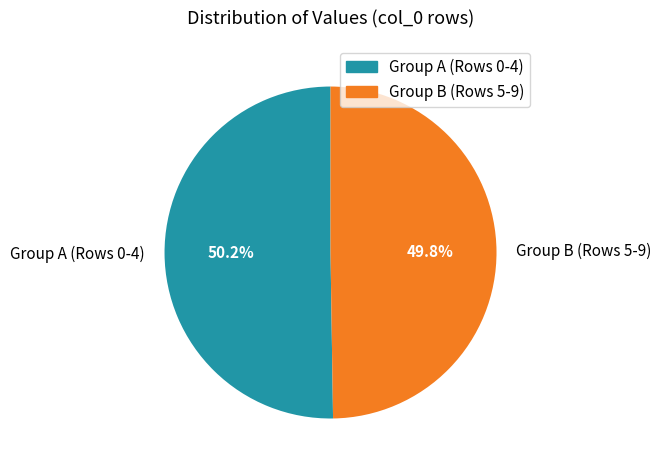

Does any single category account for the majority?

Yes